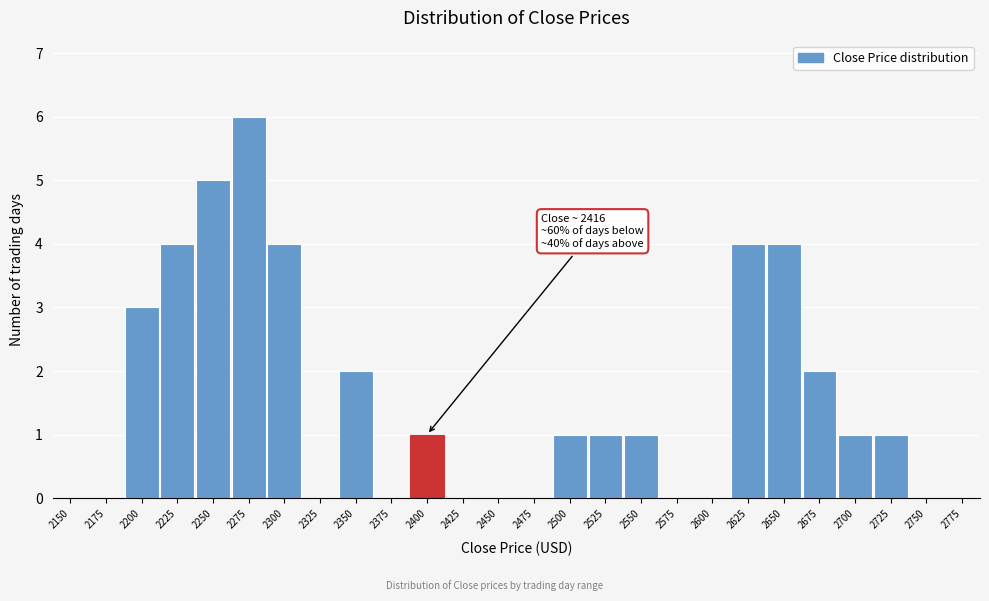

Reading right to left, list all the values displayed in this chart.

2775=0	2750=0	2725=1	2700=1	2675=2	2650=4	2625=4	2600=0	2575=0	2550=1	2525=1	2500=1	2475=0	2450=0	2425=0	2400=1	2375=0	2350=2	2325=0	2300=4	2275=6	2250=5	2225=4	2200=3	2175=0	2150=0